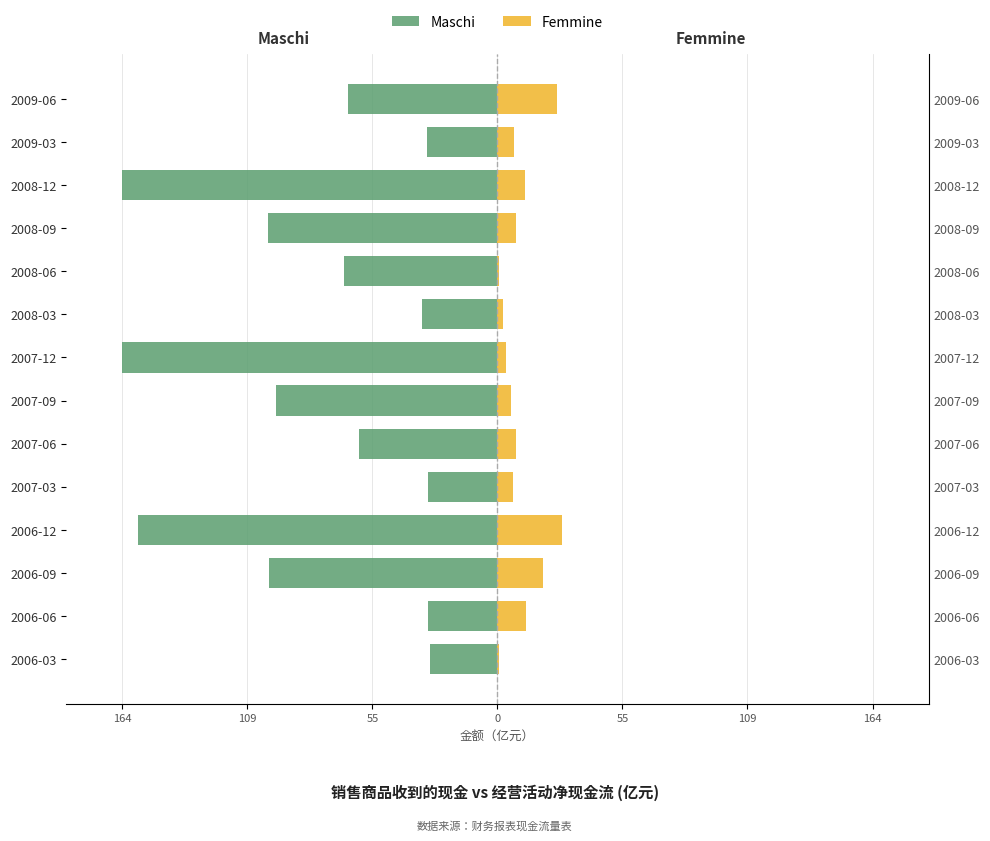

What is the smallest value displayed?

-164.0